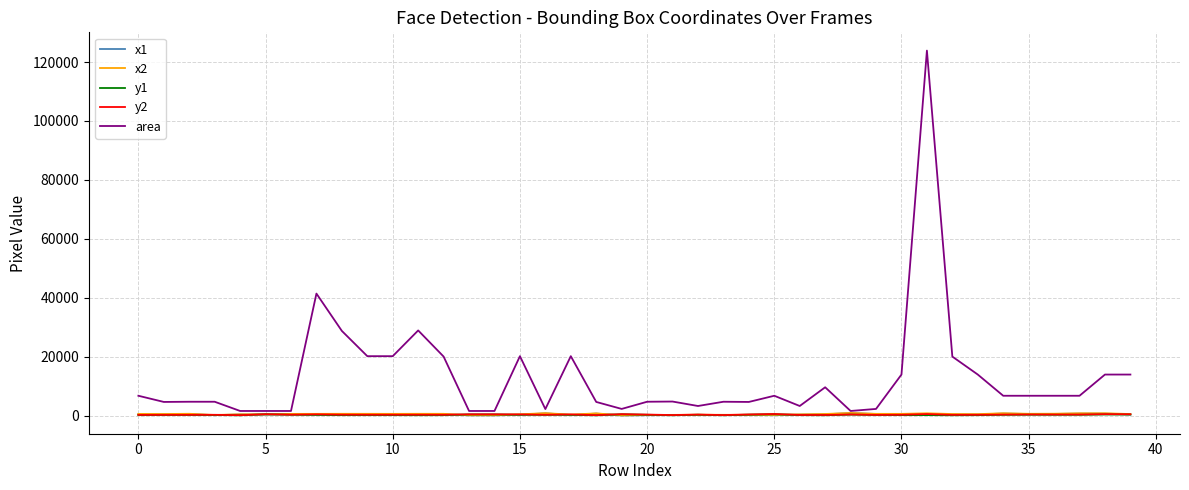

Which series has the largest total across all categories?

area